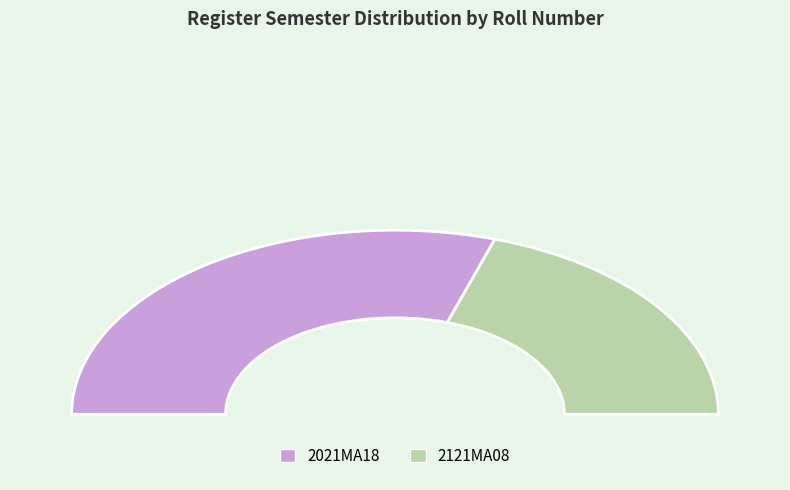

Do 2121MA08 and 2021MA18 together represent more than half of the pie?

Yes